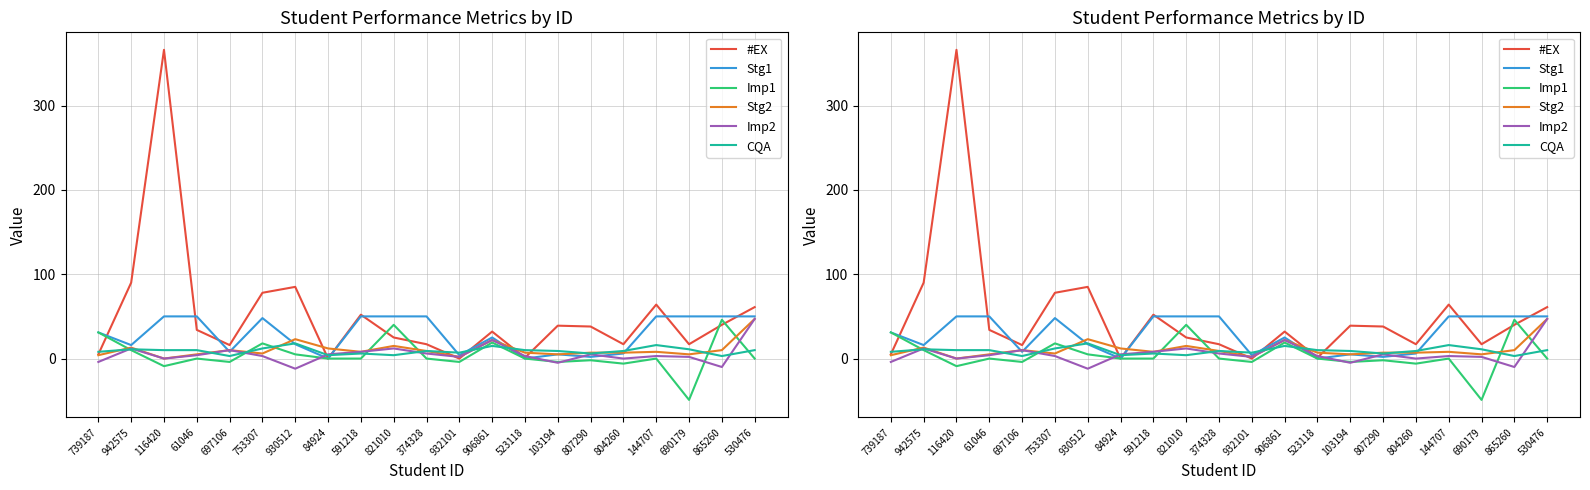

Between which two adjacent categories do Stg2 and #EX first intersect?

930512 and 84924